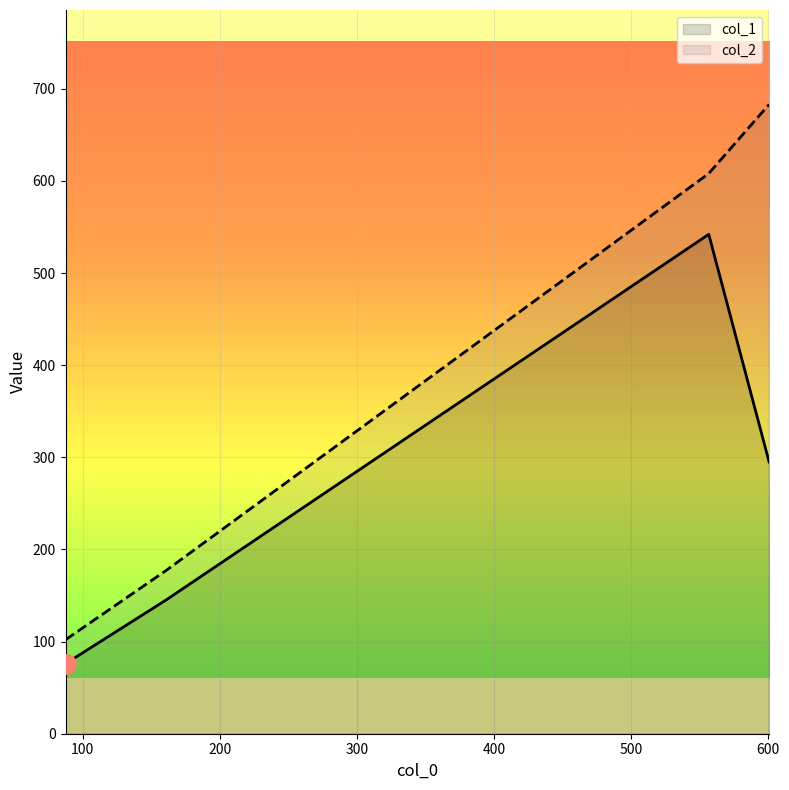

At how many categories does at least one series exceed 197?

2